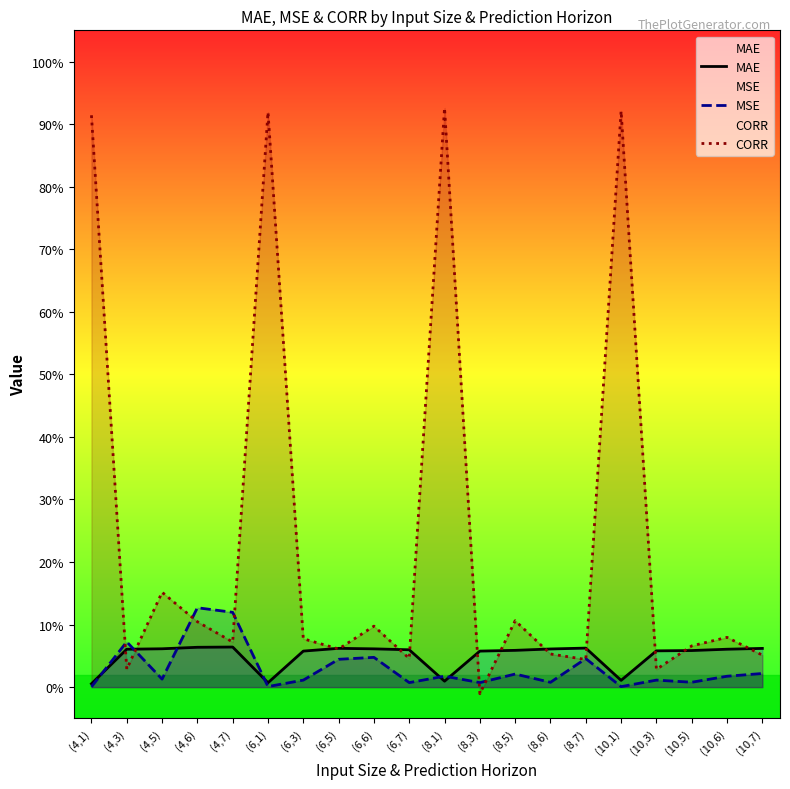

What is the difference between the maximum and second lowest values in the MAE series?

0.1